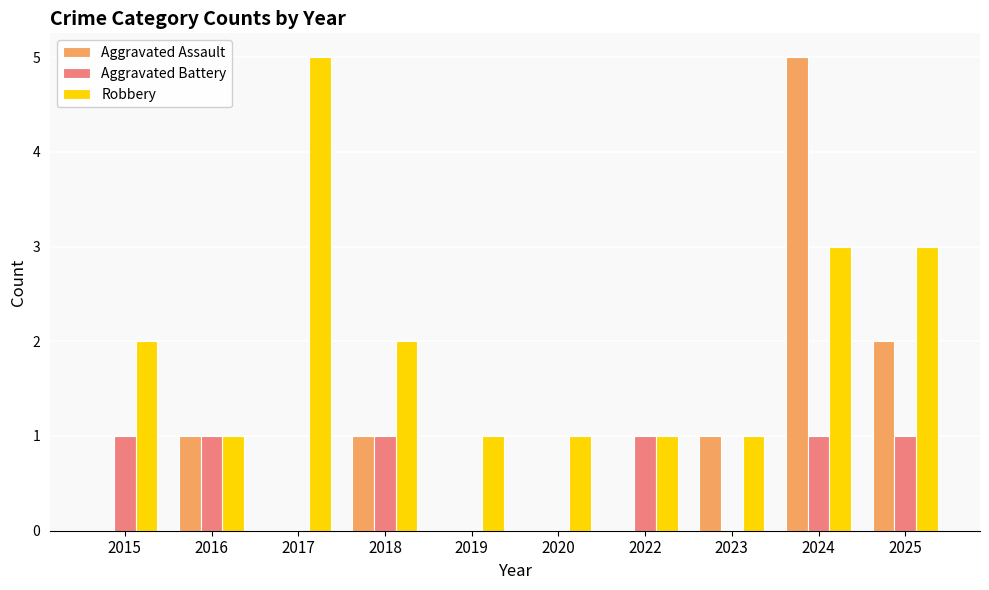

Between 2016 and 2025, which series saw the biggest shift?

Robbery